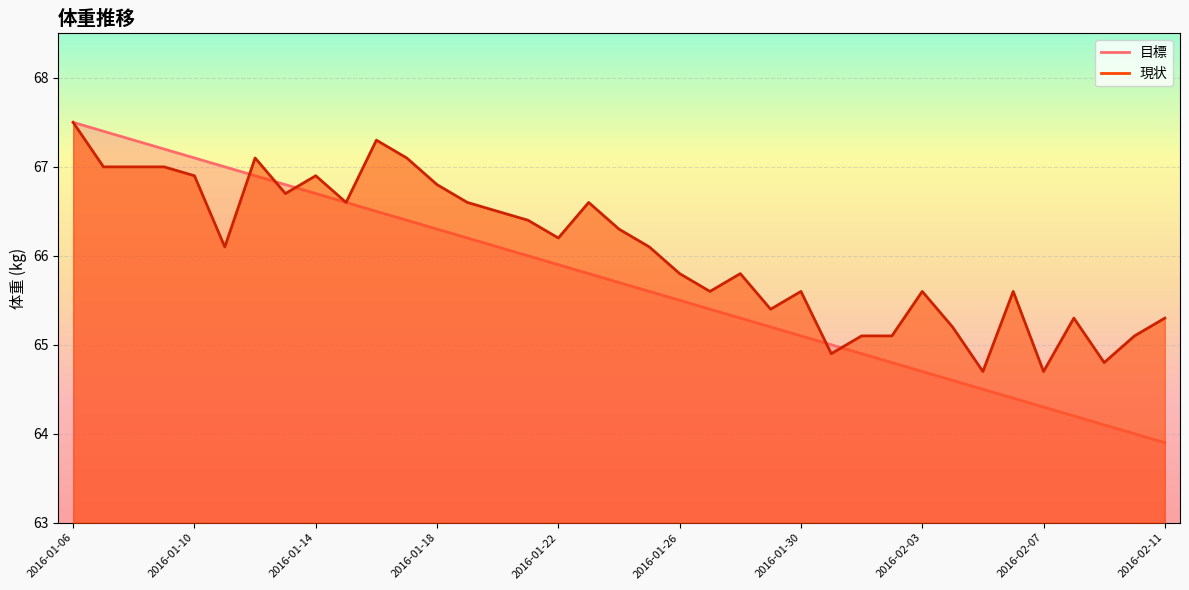

Which series has the widest spread of values?

目標